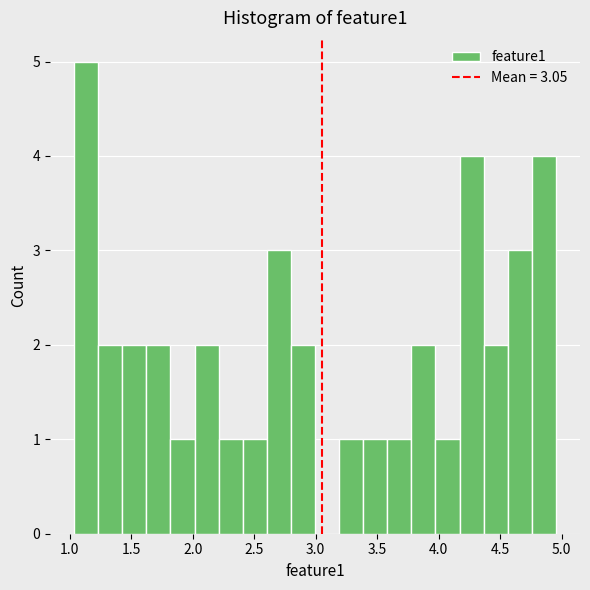

Read against the x-axis, roughly where is the centre of the tallest bar?

1.15